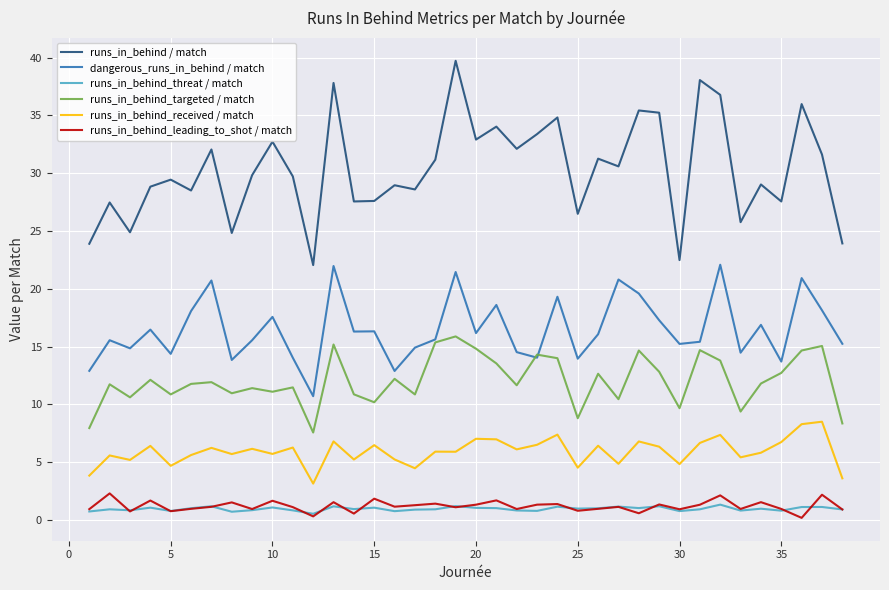

Which series has the widest spread of values?

runs_in_behind / match